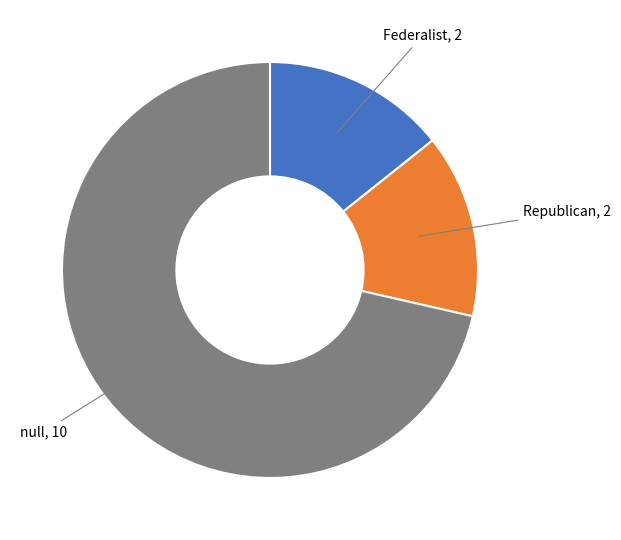

Count the number of slices in the pie.

3